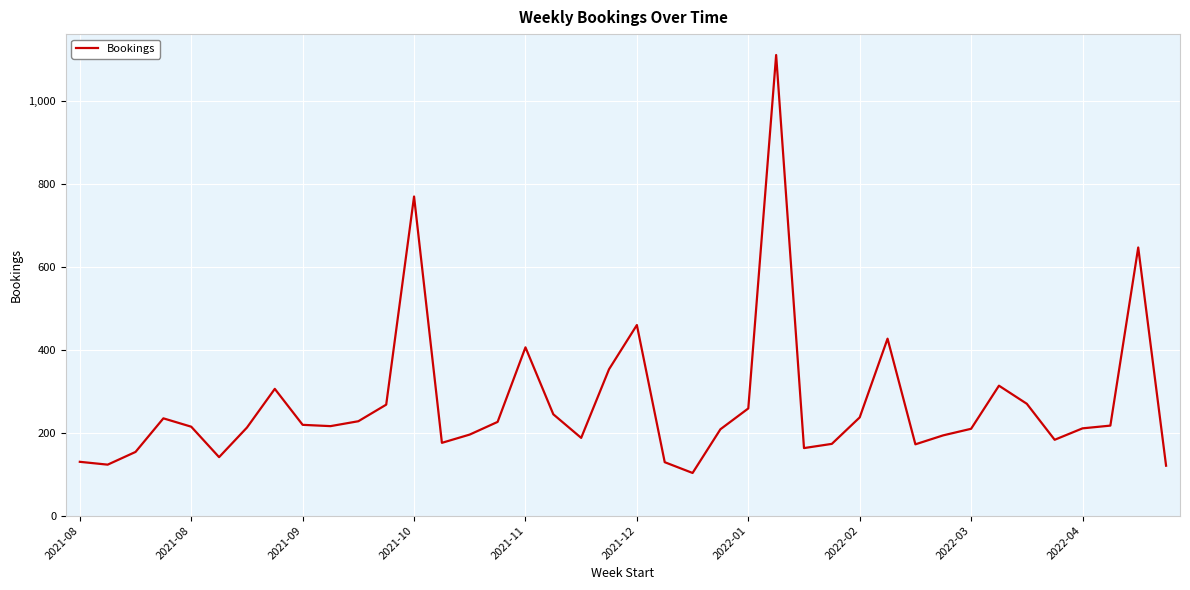

What is the difference between the maximum and minimum values?

1009.3